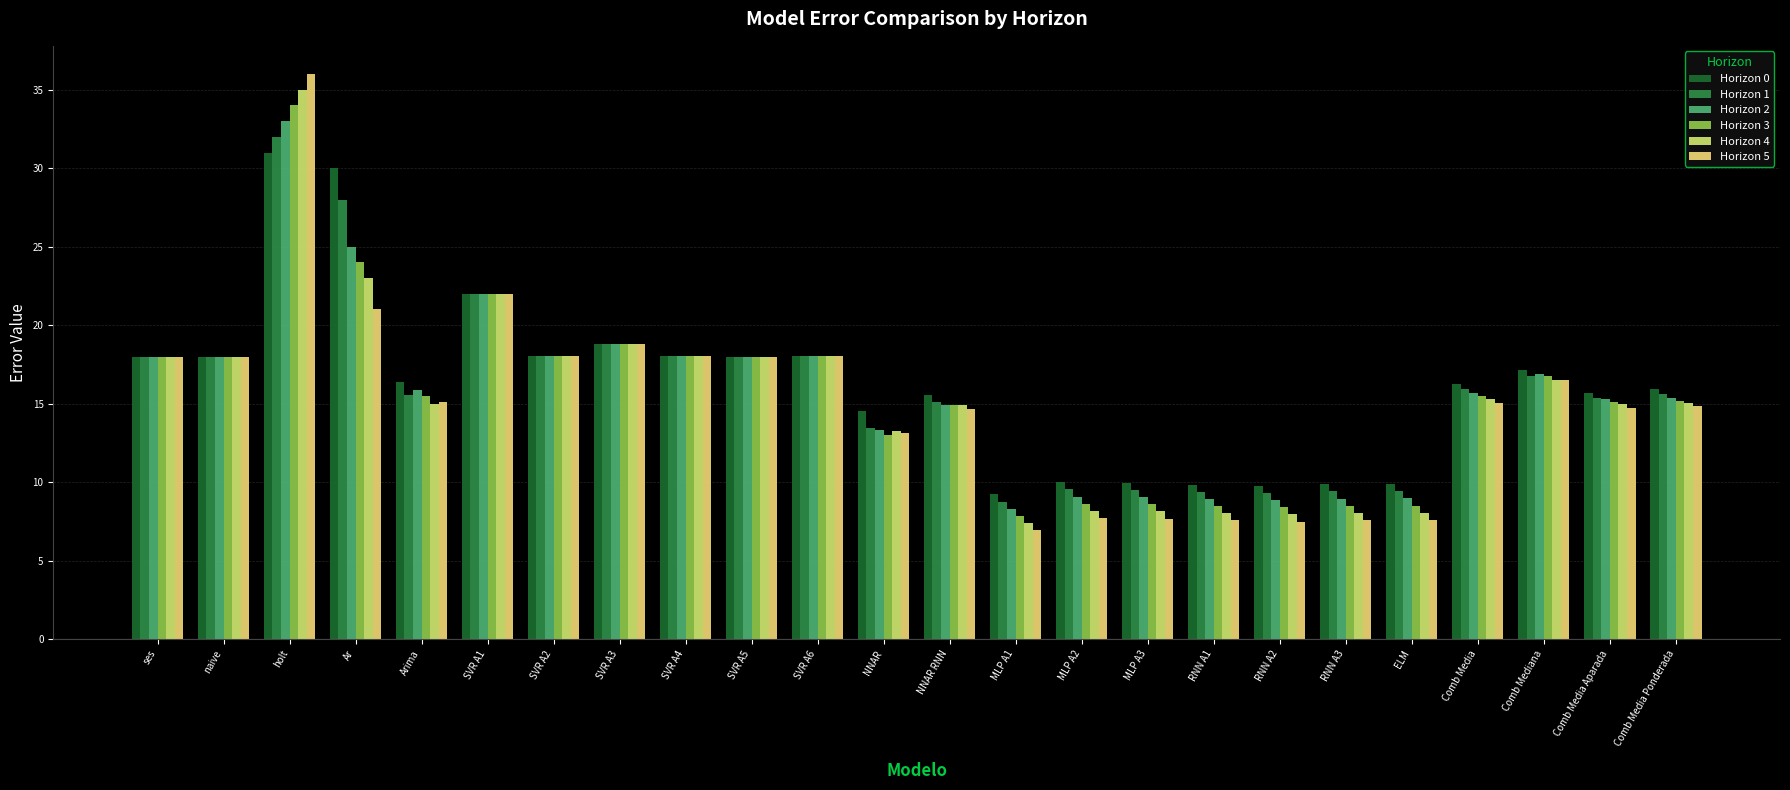

The value of Horizon 0 at NNAR is 26.1. True or false?

False